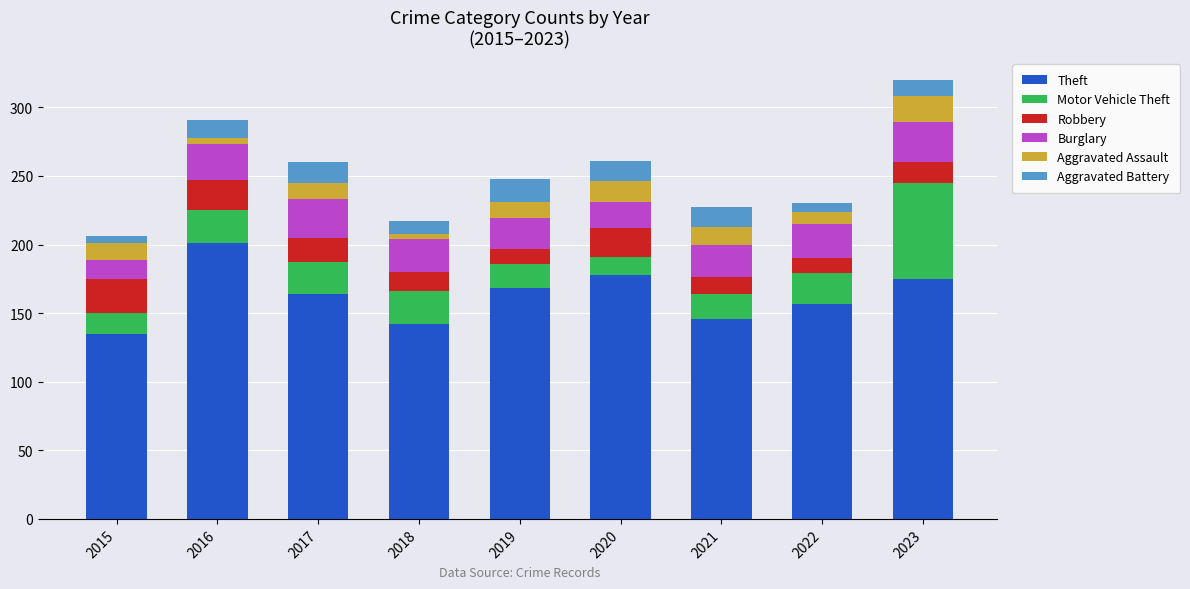

What is the sum of all Theft values?

1466